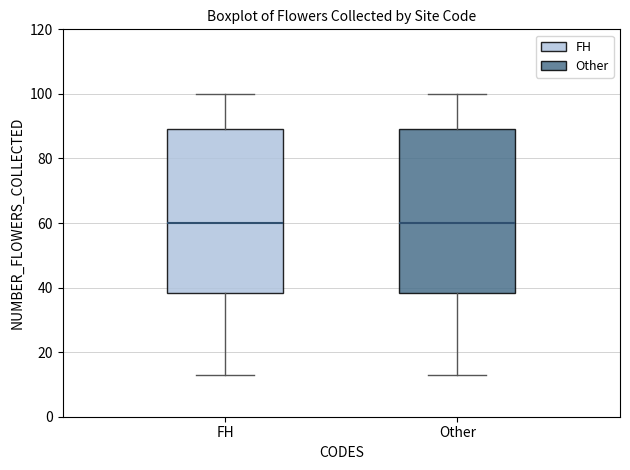

Reading left to right, transcribe this box plot: for each box, give where its median line is, the range the box spans, and where its two whiskers end, as read against the y-axis. The values are not printed on the chart, so give them approximately, as read against the axis.

FH: median 60, box 38 to 90, whiskers 14 to 100
Other: median 60, box 38 to 90, whiskers 14 to 100